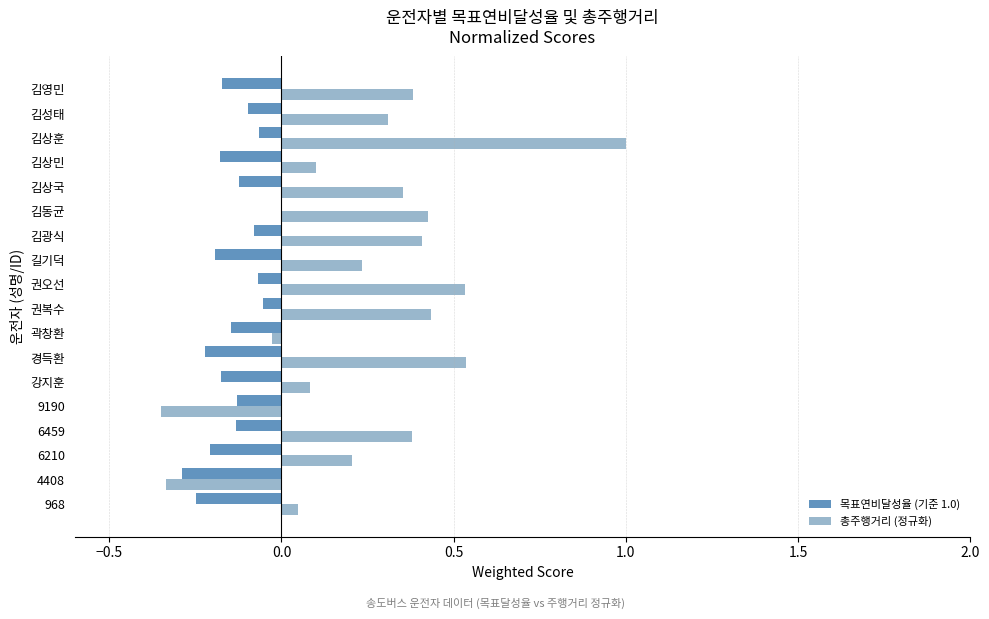

What is the difference between the maximum and minimum values in the 총주행거리 (정규화) series?

1.3